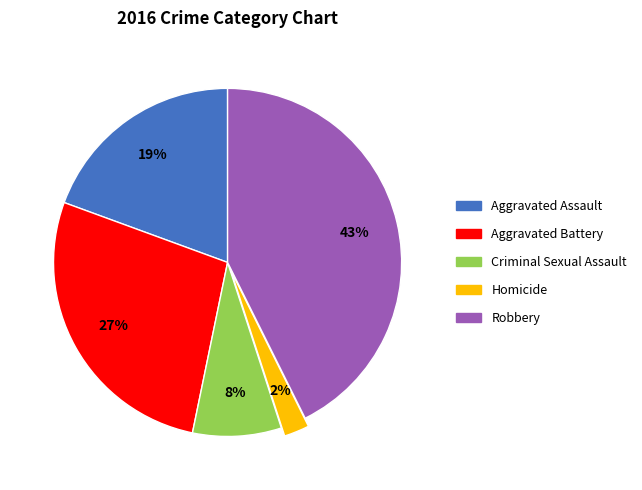

Combined, do Criminal Sexual Assault and Aggravated Battery account for over 50%?

No